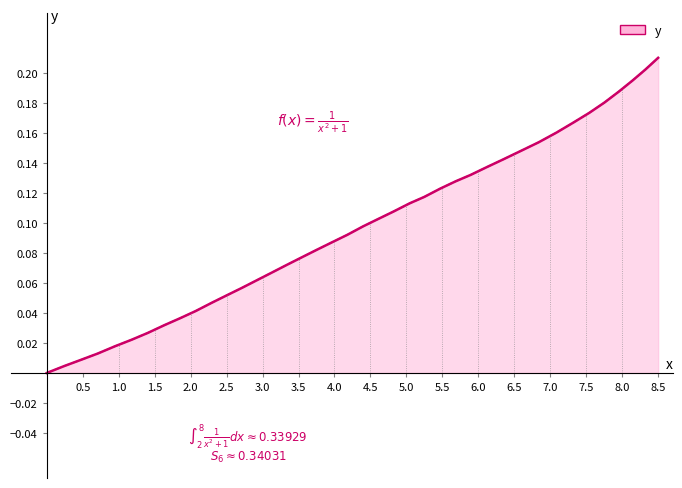

Is this an area chart (filled region under the line)?

Yes